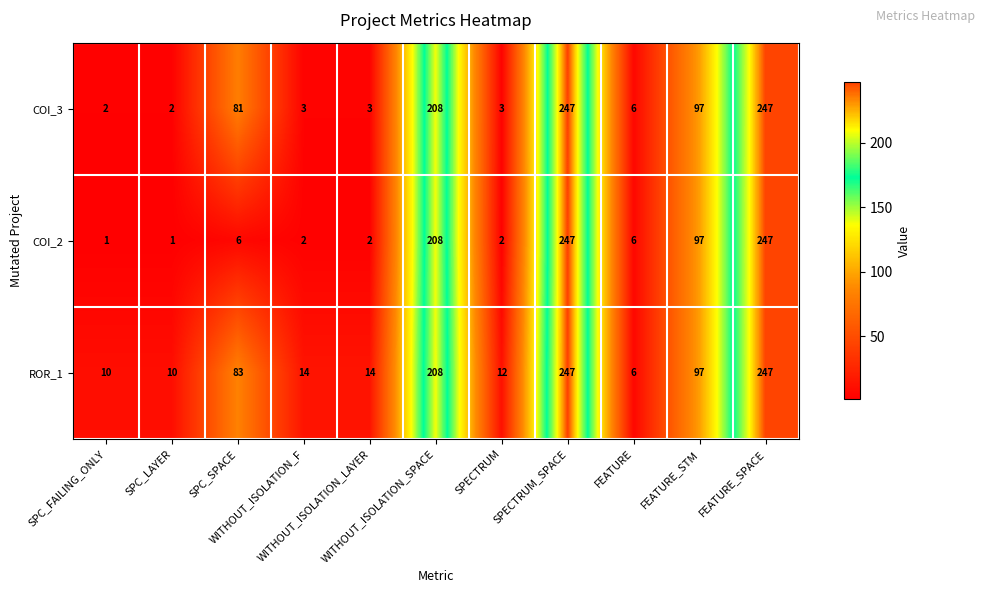

What is the greatest value displayed?

247